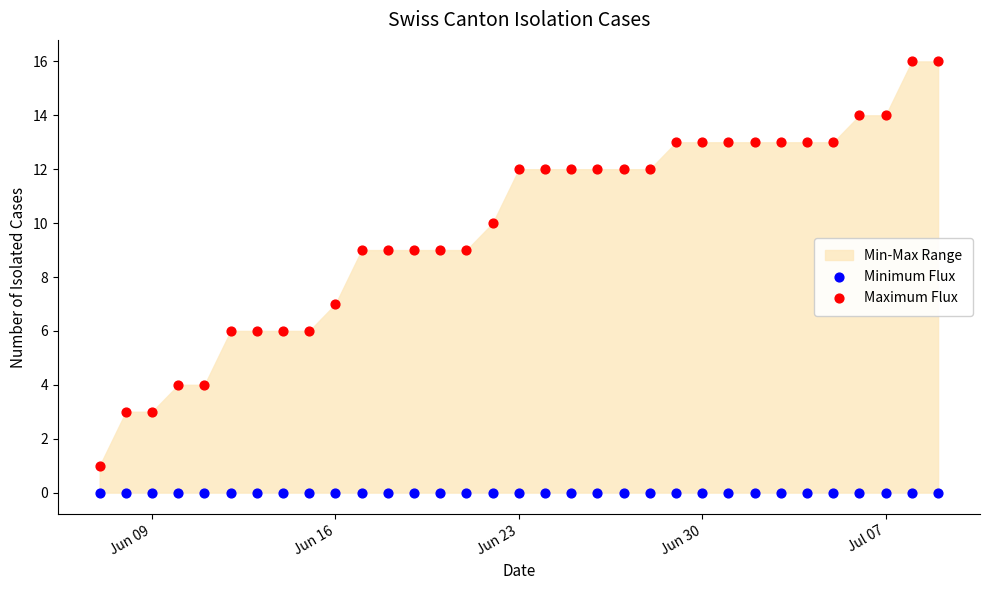

Which series reaches the maximum Y coordinate?

Maximum Flux